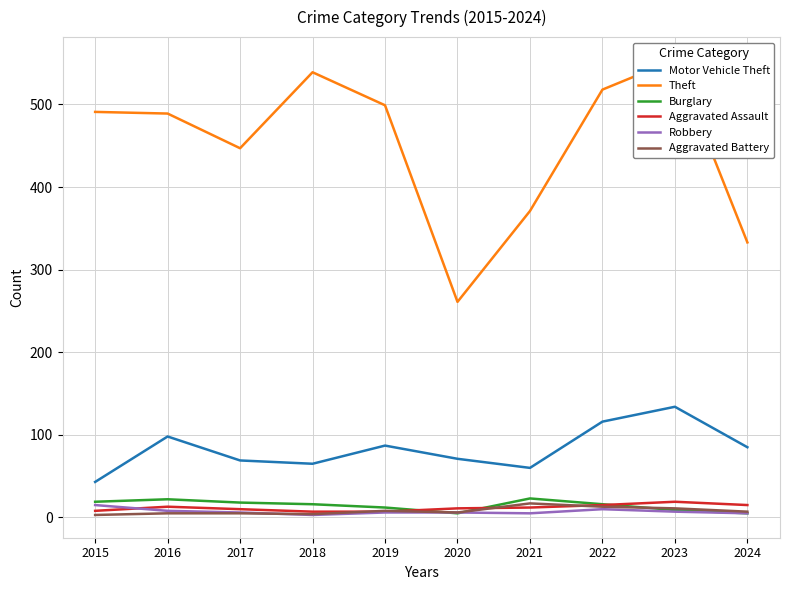

Reading left to right, what are all the values shown in this chart?

Motor Vehicle Theft: 2015=43	2016=98	2017=69	2018=65	2019=87	2020=71	2021=60	2022=116	2023=134	2024=85
Theft: 2015=491	2016=489	2017=447	2018=539	2019=499	2020=261	2021=371	2022=518	2023=554	2024=333
Burglary: 2015=19	2016=22	2017=18	2018=16	2019=12	2020=5	2021=23	2022=16	2023=9	2024=5
Aggravated Assault: 2015=8	2016=13	2017=10	2018=7	2019=7	2020=11	2021=12	2022=15	2023=19	2024=15
Robbery: 2015=15	2016=8	2017=6	2018=3	2019=6	2020=6	2021=5	2022=10	2023=7	2024=5
Aggravated Battery: 2015=3	2016=5	2017=5	2018=4	2019=8	2020=6	2021=17	2022=13	2023=11	2024=7